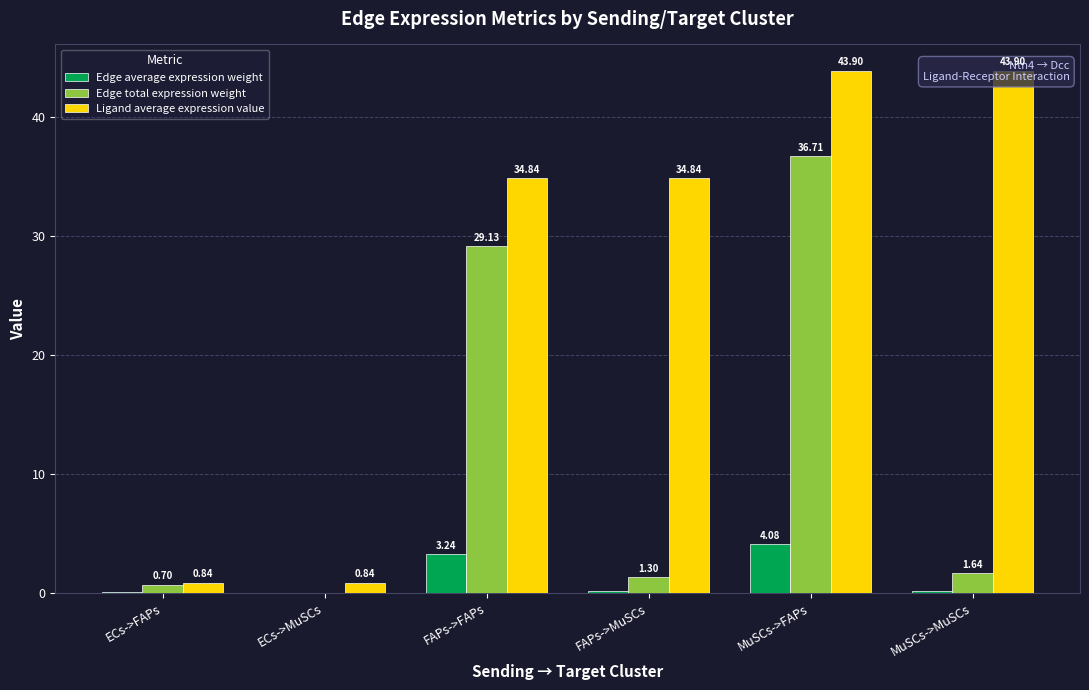

Between ECs->FAPs and MuSCs->FAPs, which series saw the biggest shift?

Ligand average expression value